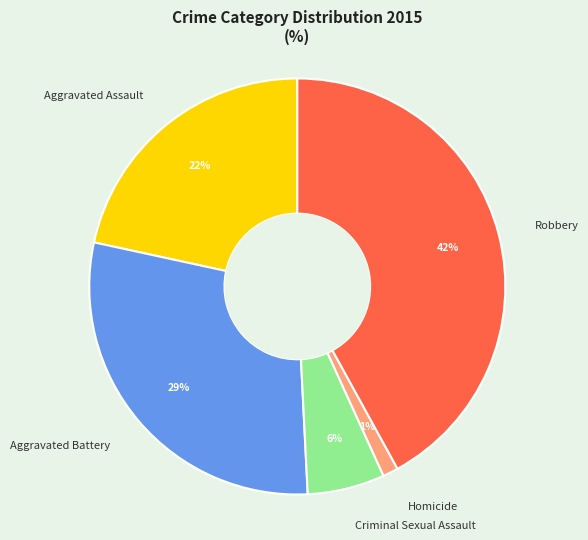

Is it true that Criminal Sexual Assault is 20% of the pie?

False